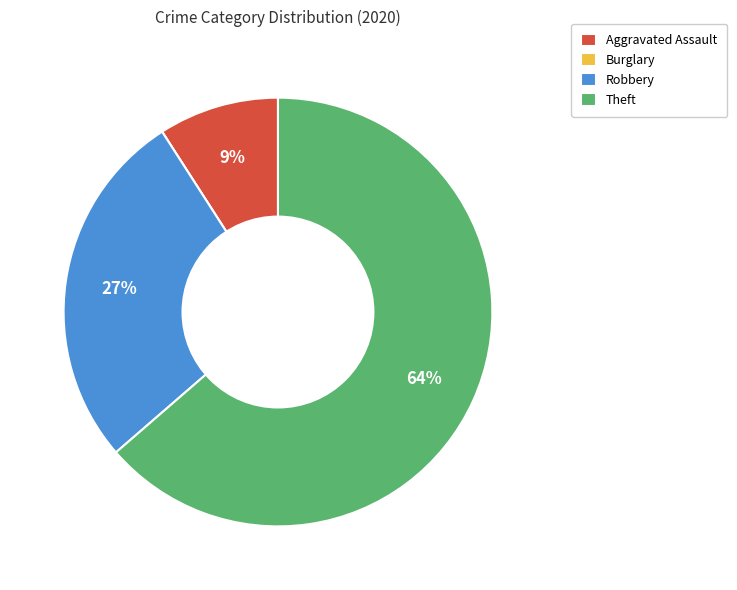

Is it true that Aggravated Assault is 2% of the pie?

False